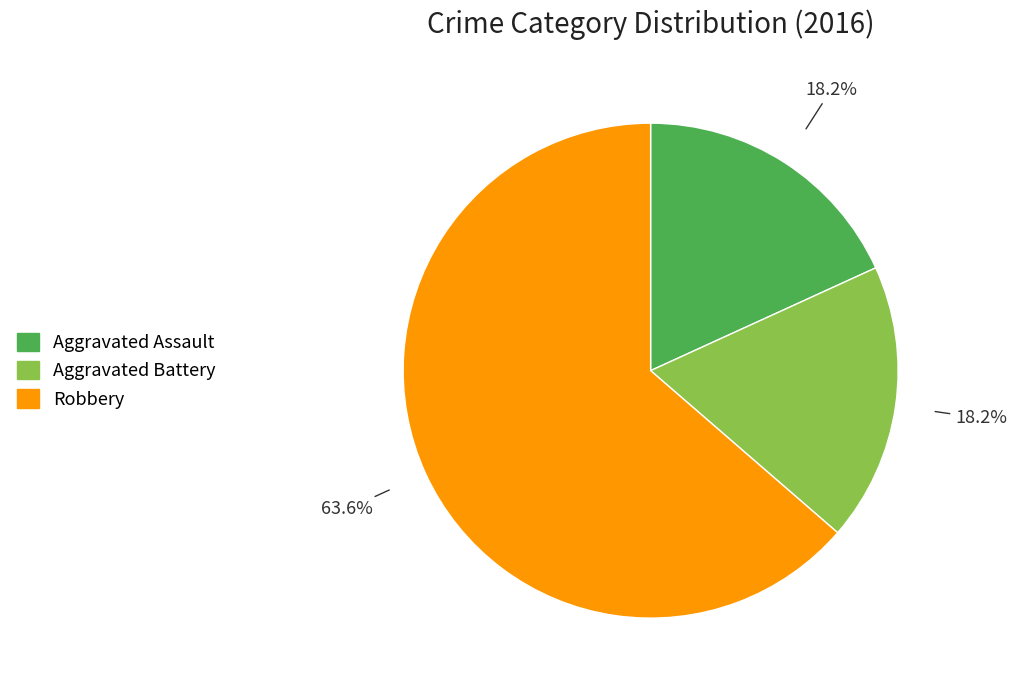

What is the largest slice in the pie chart?

Robbery